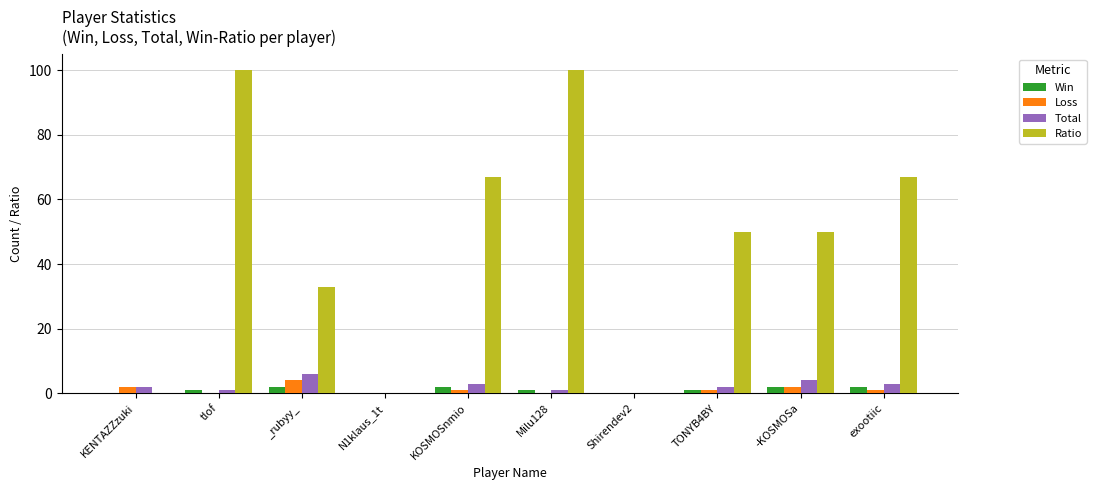

Which series has the largest total across all categories?

Ratio